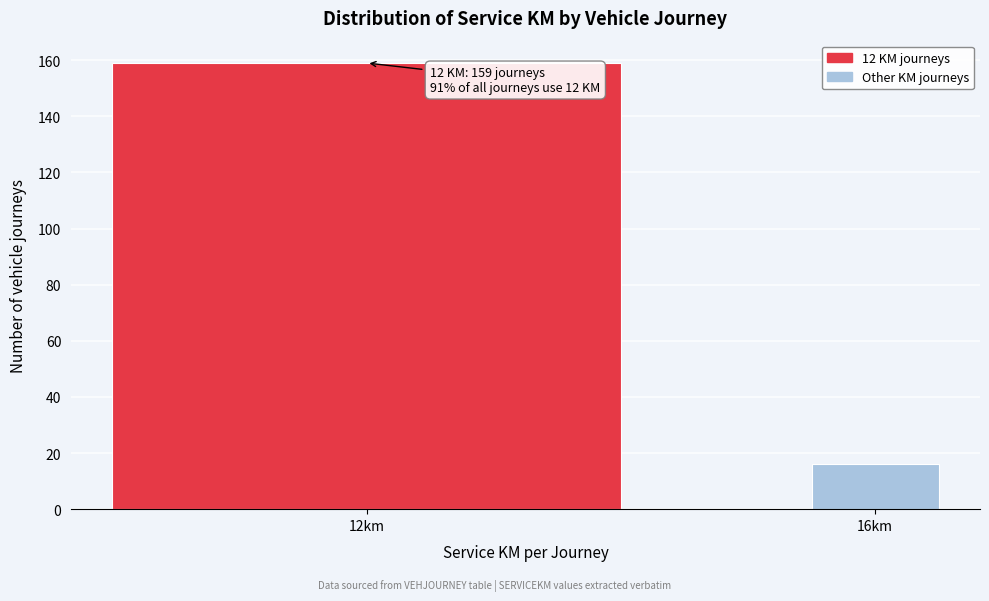

Reading right to left, extract all data points from this chart.

16km=16	12km=159